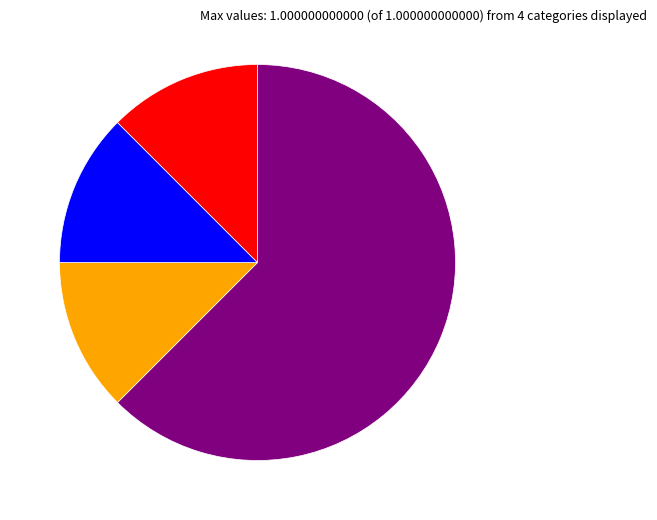

Which category has the biggest portion of the pie?

Extension.url